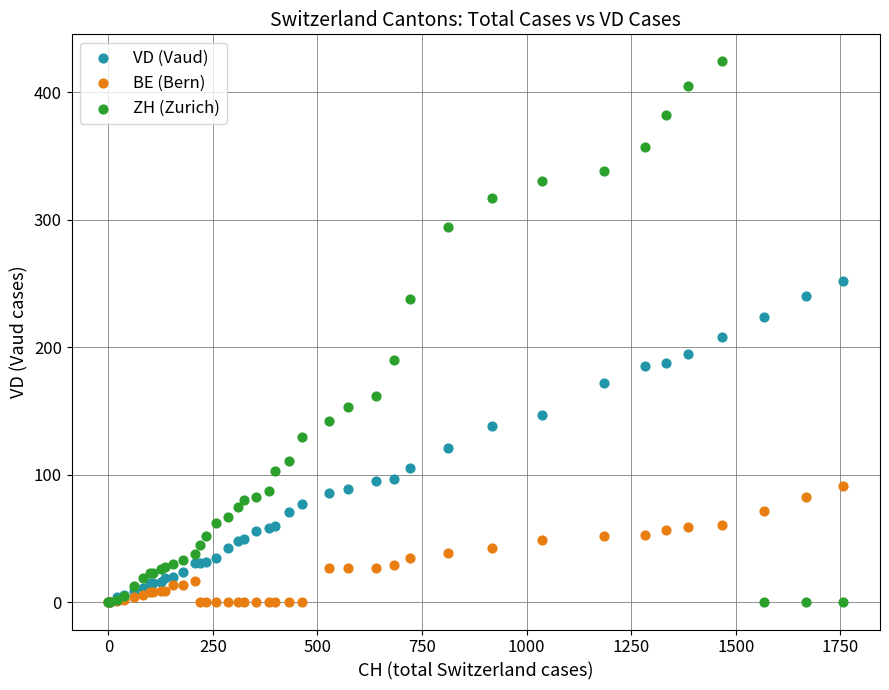

Which series contains the highest Y value?

ZH (Zurich)